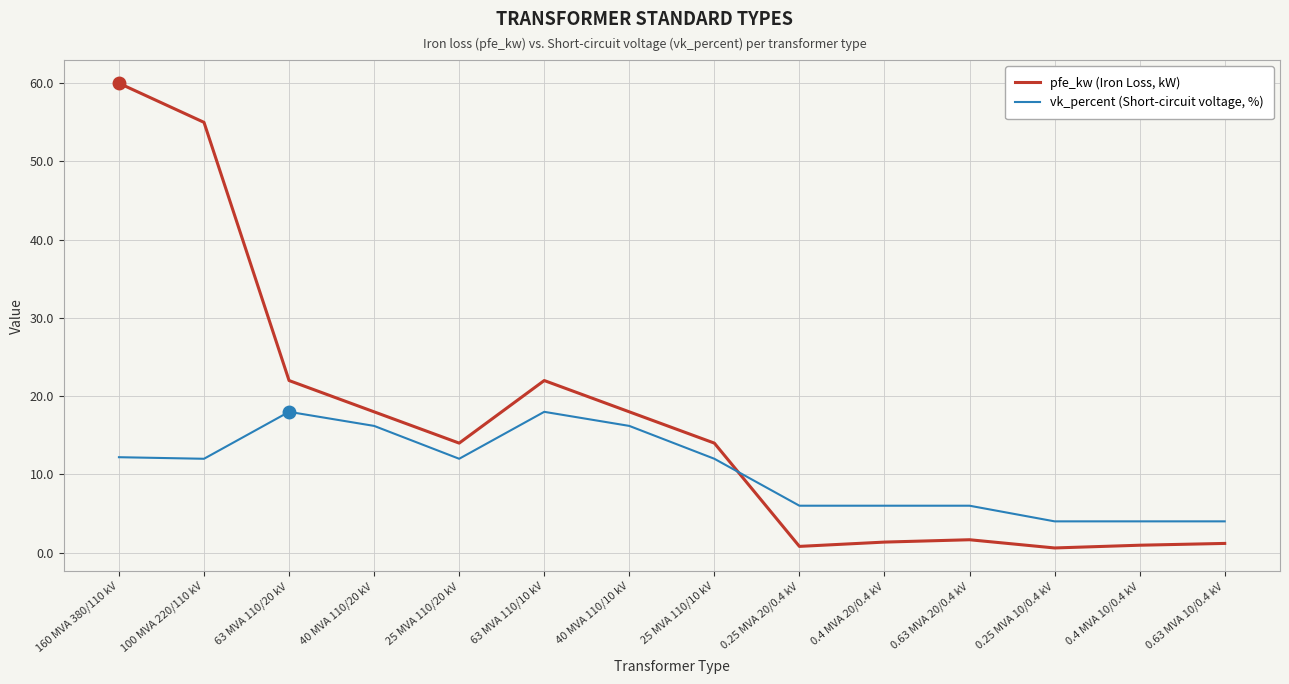

What position from the right is 25 MVA 110/20 kV?

10